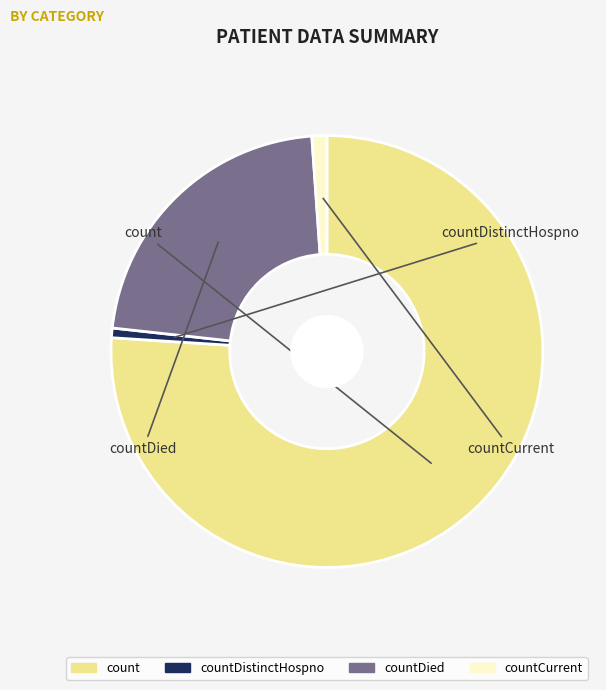

Combined, what portion of the pie is countDied and countDistinctHospno?

22.9%